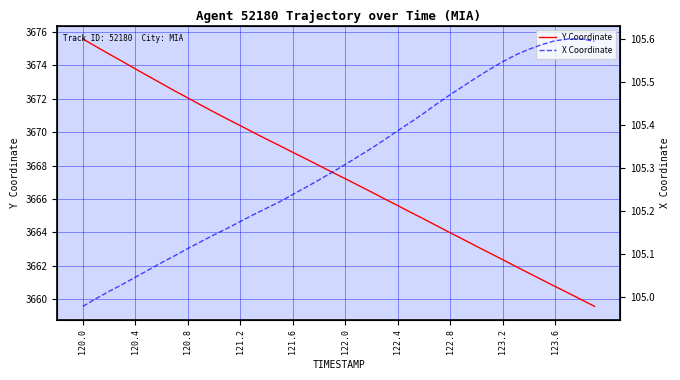

Which category has the highest value in the X Coordinate series?

37